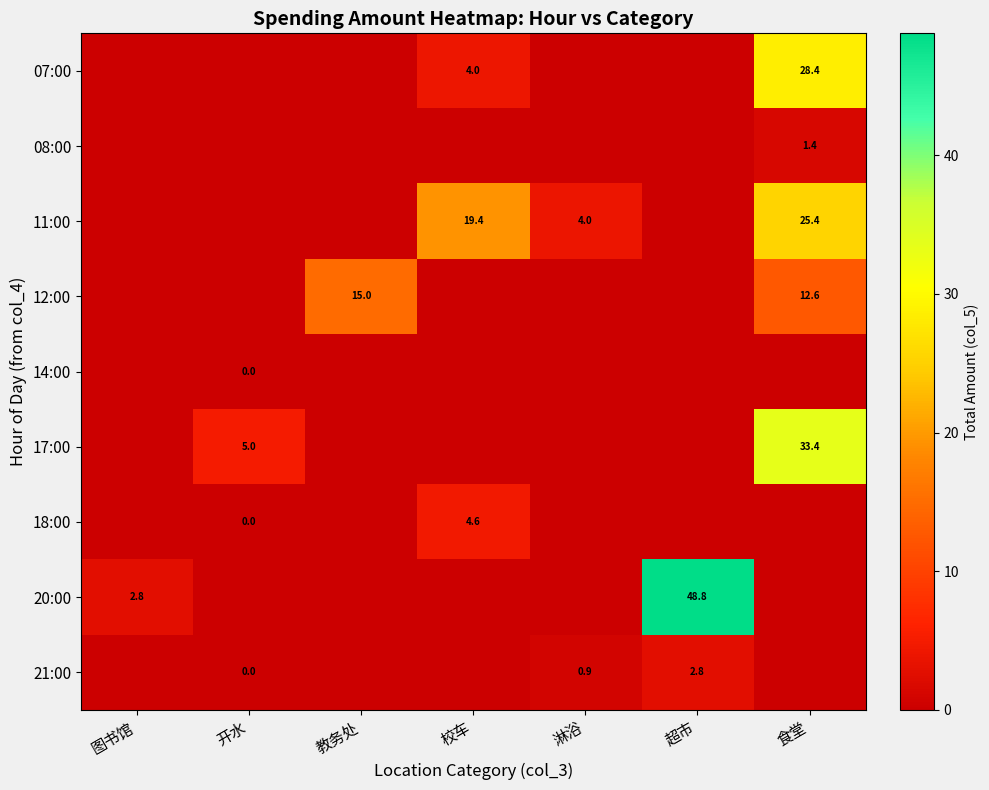

What is the sum of the 21:00 values at 超市 and 淋浴?

3.7